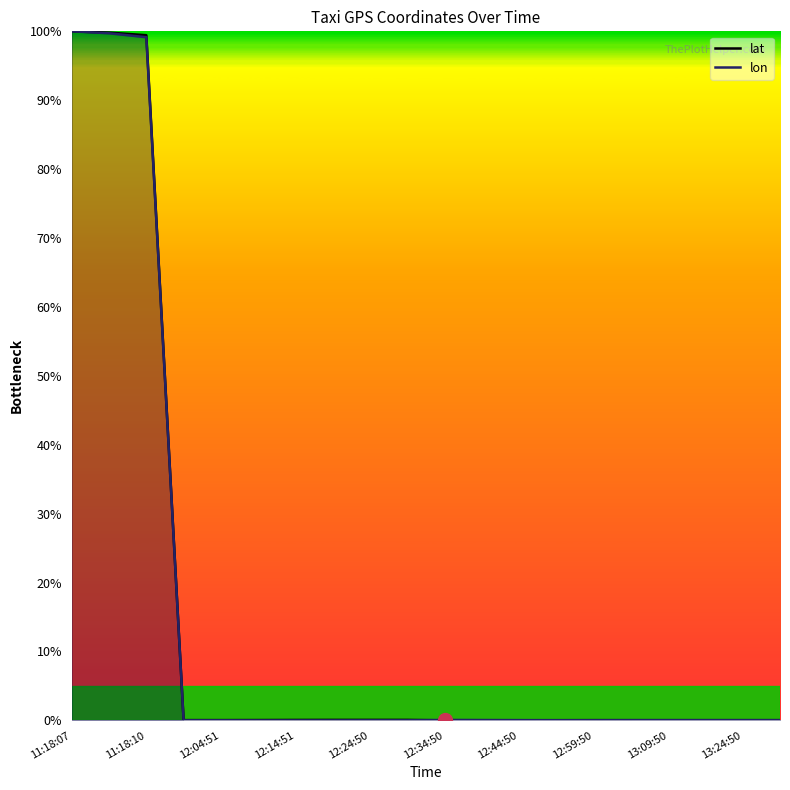

Does the chart display data point markers on the line(s)?

No